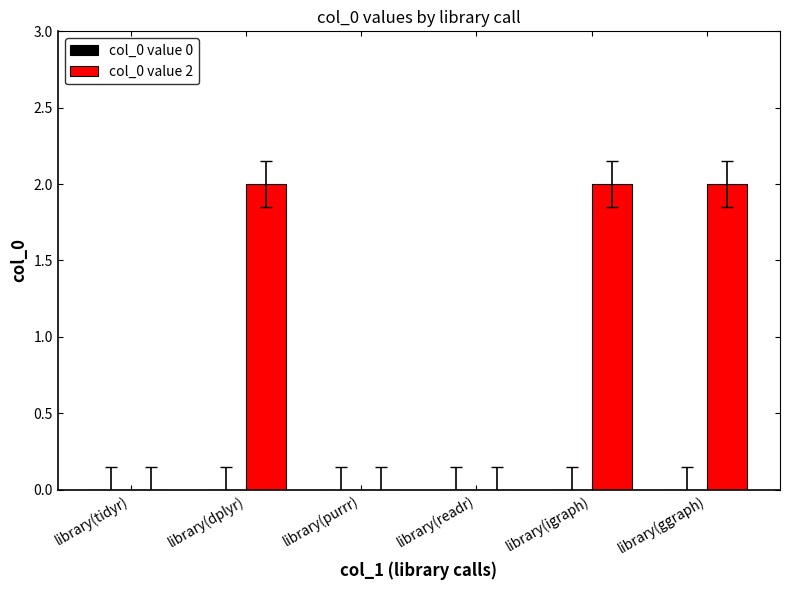

Are the bars horizontal?

No